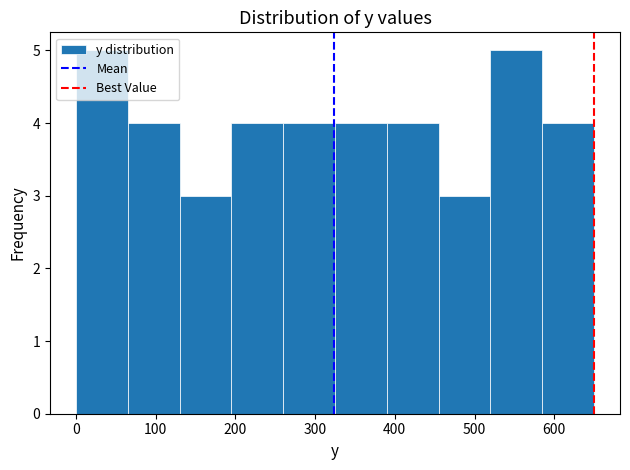

What is the height of the bar covering 390 to 455 on the x-axis? Neither the bar edges nor the heights are printed on the chart, so give them approximately, as read against the axes.

4